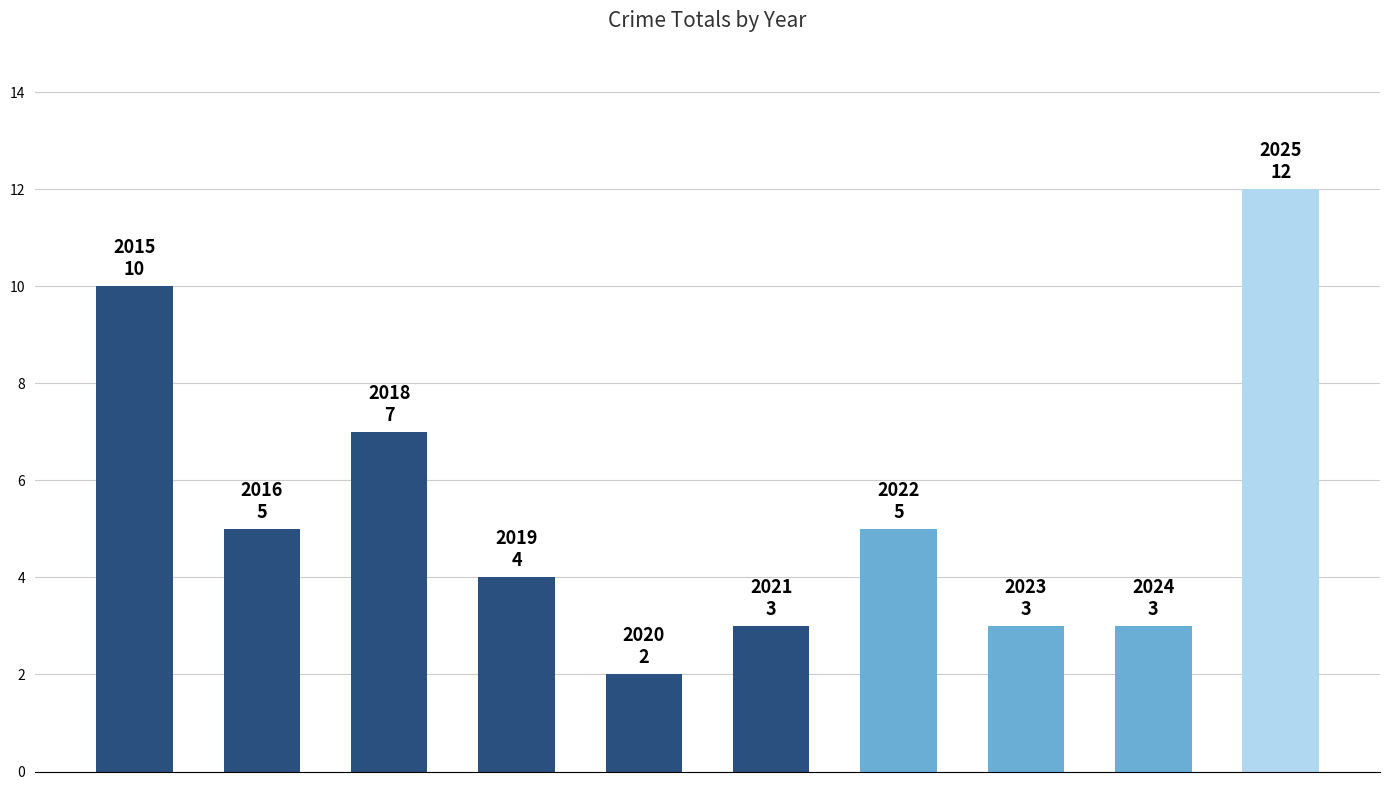

What is the difference between the second highest and minimum values?

8